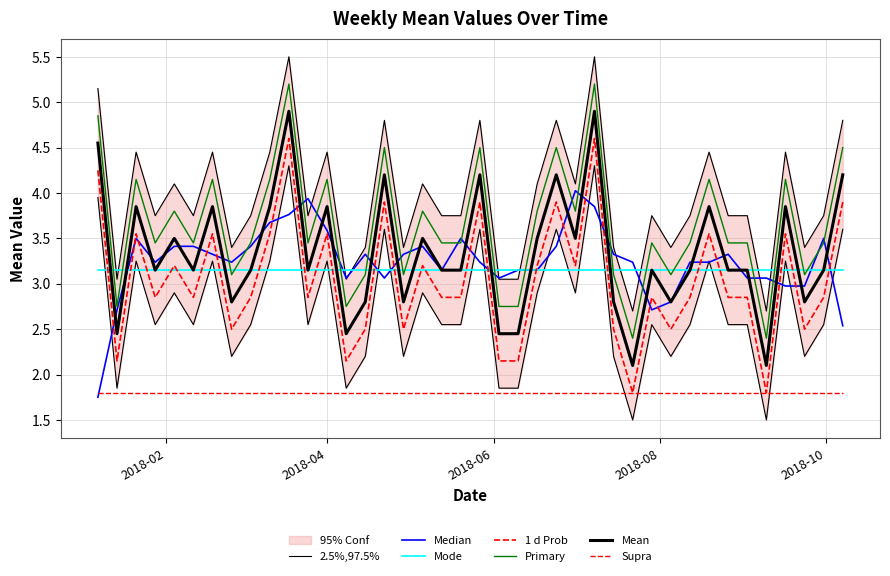

Rank the categories by value from lowest to highest.

2018-07-22, 2018-09-09, 2018-01-14, 2018-04-08, 2018-06-03, 2018-06-10, 2018-02-25, 2018-04-15, 2018-04-29, 2018-07-15, 2018-08-05, 2018-09-23, 2018-01-28, 2018-02-11, 2018-03-04, 2018-03-25, 2018-05-13, 2018-05-20, 2018-07-29, 2018-08-12, 2018-08-26, 2018-09-02, 2018-09-30, 2018-02-04, 2018-05-06, 2018-06-17, 2018-07-01, 2018-01-21, 2018-02-18, 2018-03-11, 2018-04-01, 2018-08-19, 2018-09-16, 2018-04-22, 2018-05-27, 2018-06-24, 2018-10-07, 2018-01-07, 2018-03-18, 2018-07-08